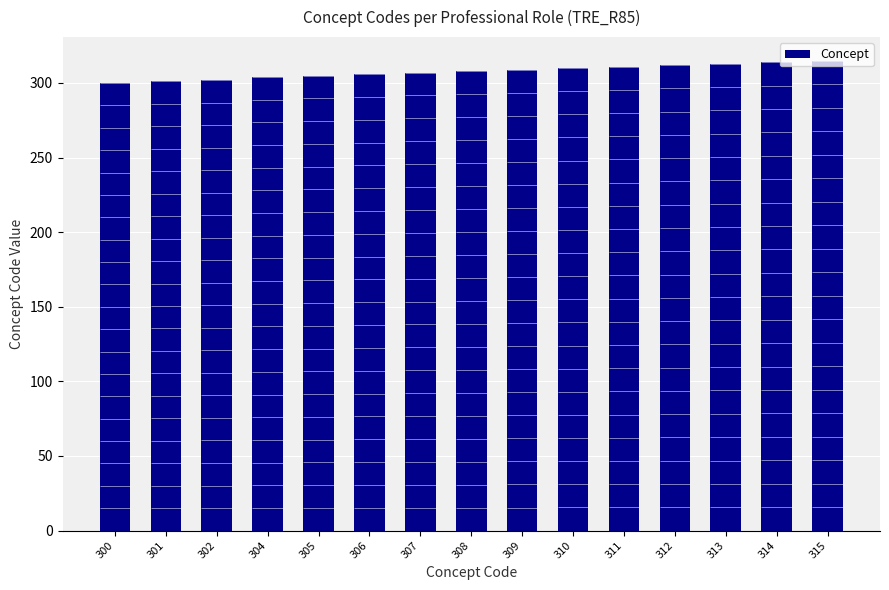

The chart shows a value of 125 at 315. True or false?

False